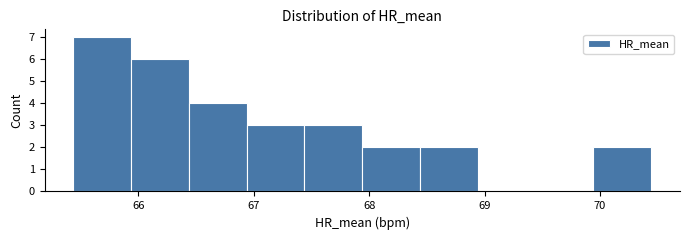

Reading left to right, transcribe this chart: for each bar, give the range it covers on the x-axis and its height. Neither the bar edges nor the heights are printed on the chart, so give them approximately, as read against the axes.

65.4 to 65.9: 7
65.9 to 66.4: 6
66.4 to 66.9: 4
66.9 to 67.4: 3
67.4 to 67.9: 3
67.9 to 68.4: 2
68.4 to 68.9: 2
68.9 to 69.4: 0
69.4 to 69.9: 0
69.9 to 70.4: 2